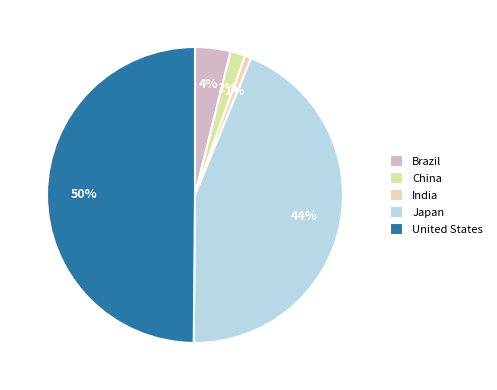

What portion of the pie excludes United States?

50.1%